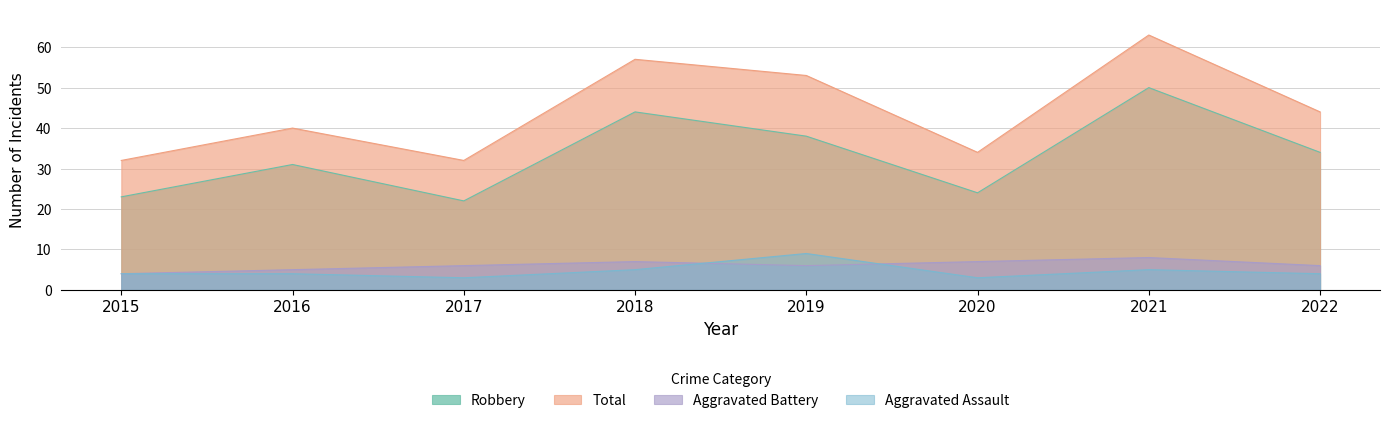

List the labels in order of Aggravated Assault value, smallest first.

2017, 2020, 2015, 2016, 2022, 2018, 2021, 2019